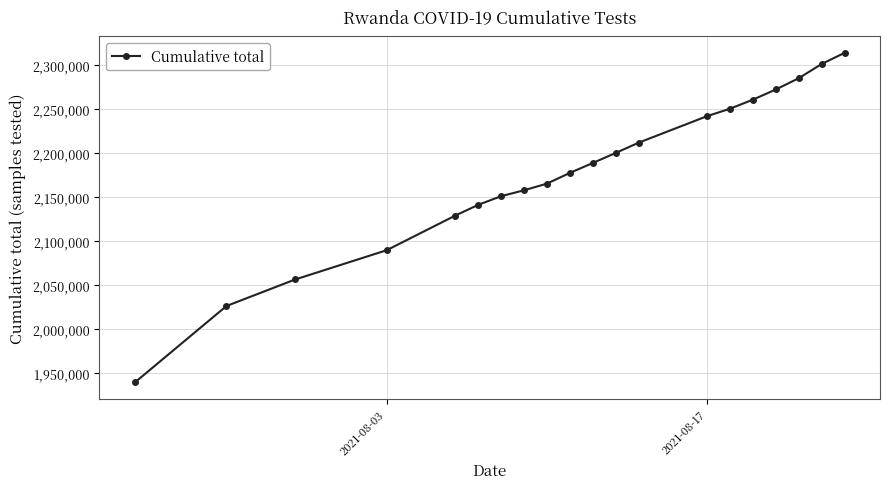

What is the sum of all values?

43562915